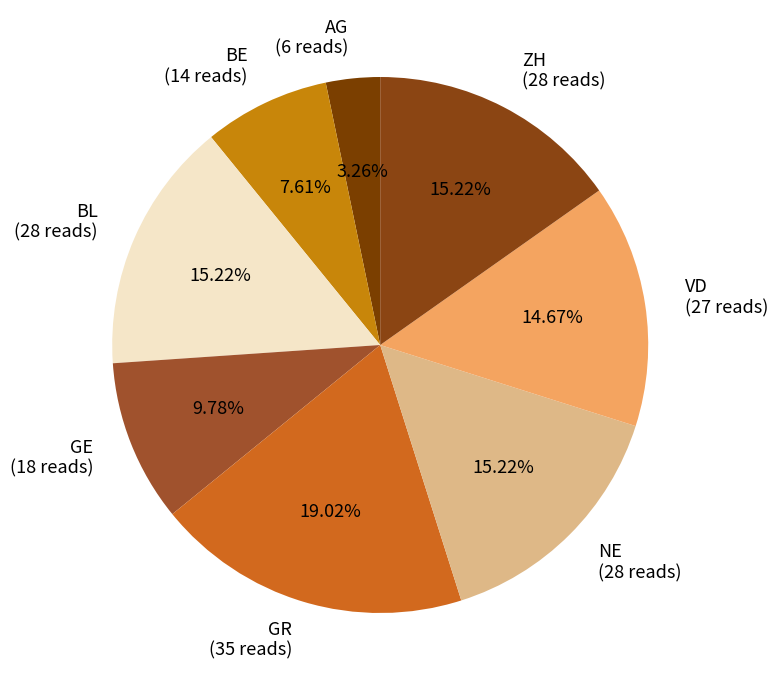

Which category has the smallest portion of the pie?

AG